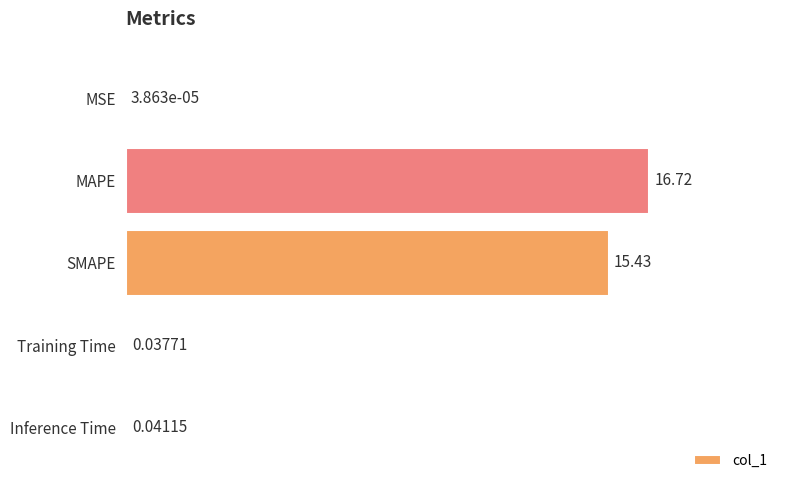

At which label is the value closest to 8?

SMAPE